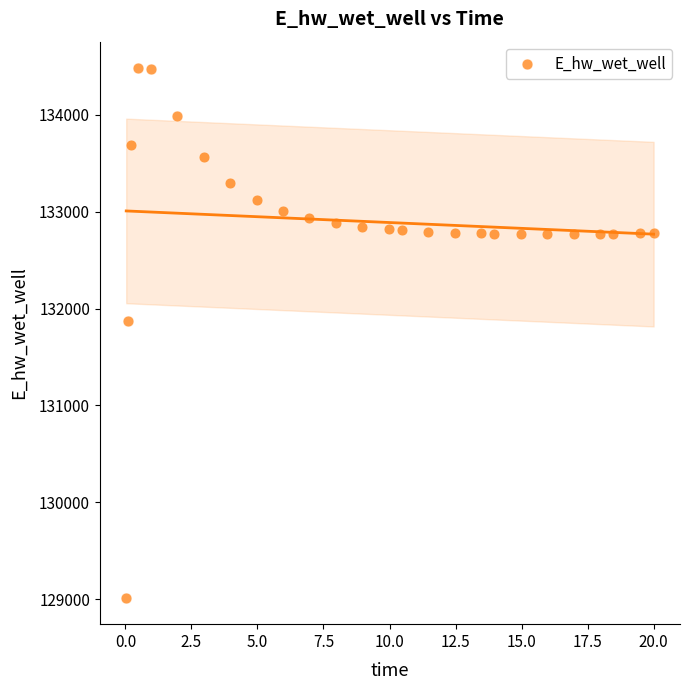

What is the range of X values (max minus min)?

20.0